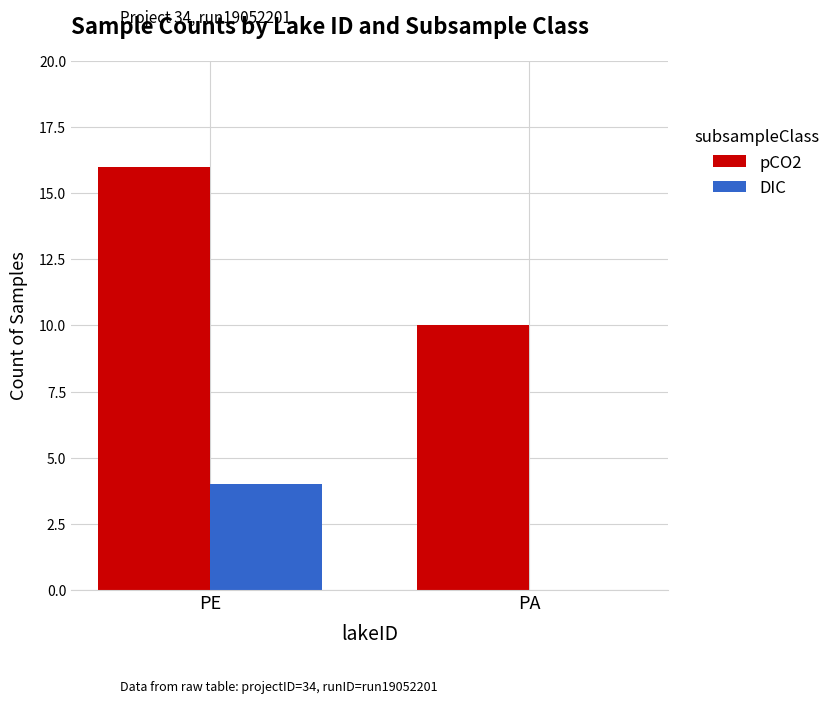

What is the sum of the DIC values at PA and PE?

4